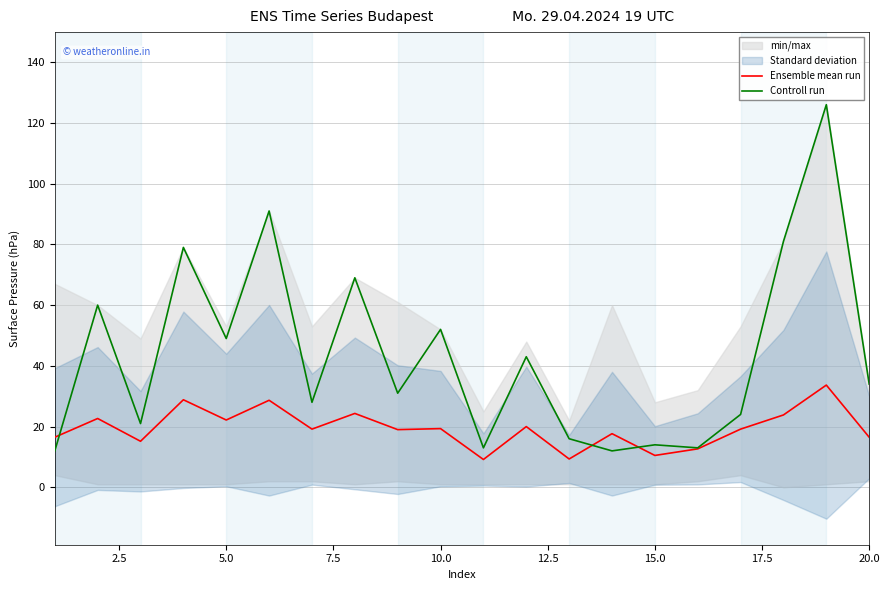

True or false: Ensemble mean run and Controll run cross at least once.

True